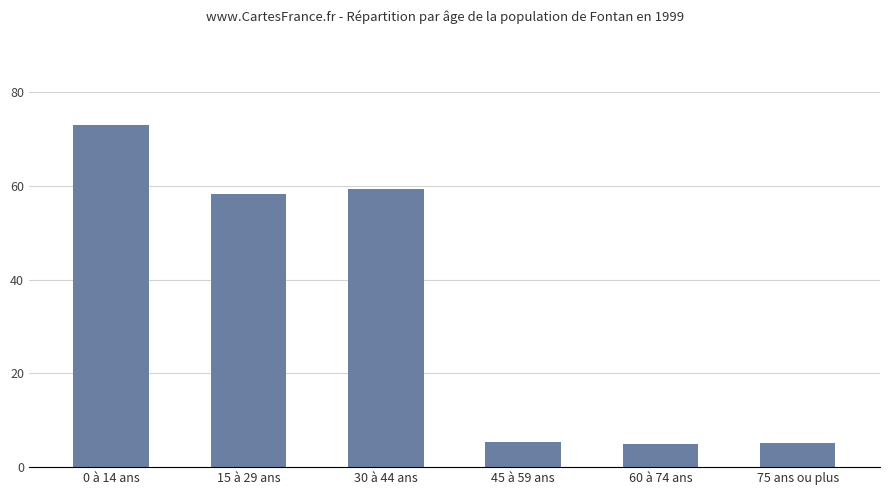

Approximately how many times larger is the value at 30 à 44 ans compared to 0 à 14 ans?

0.8